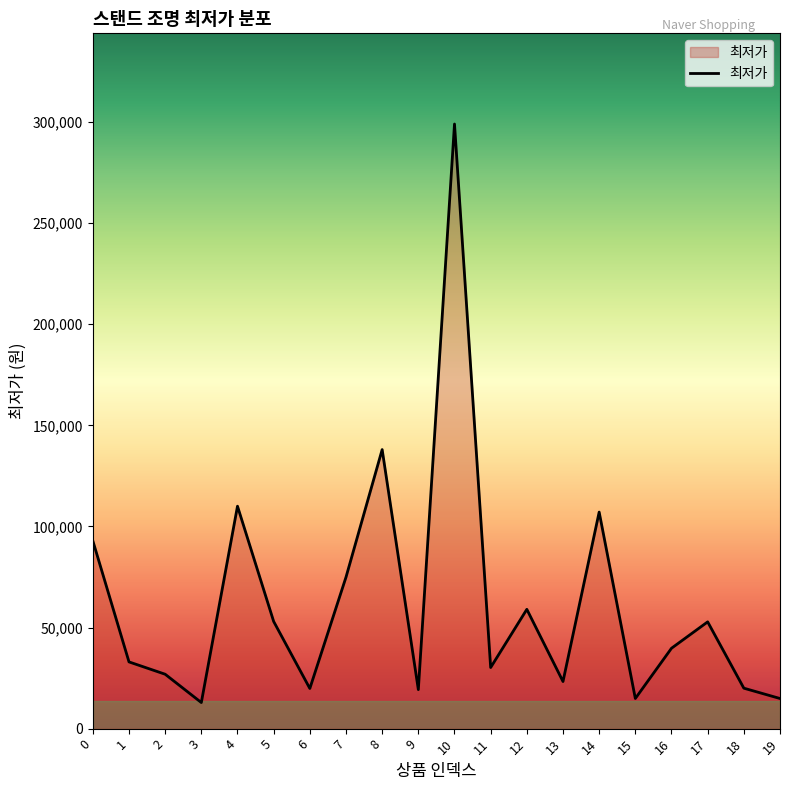

What is the average value?

62086